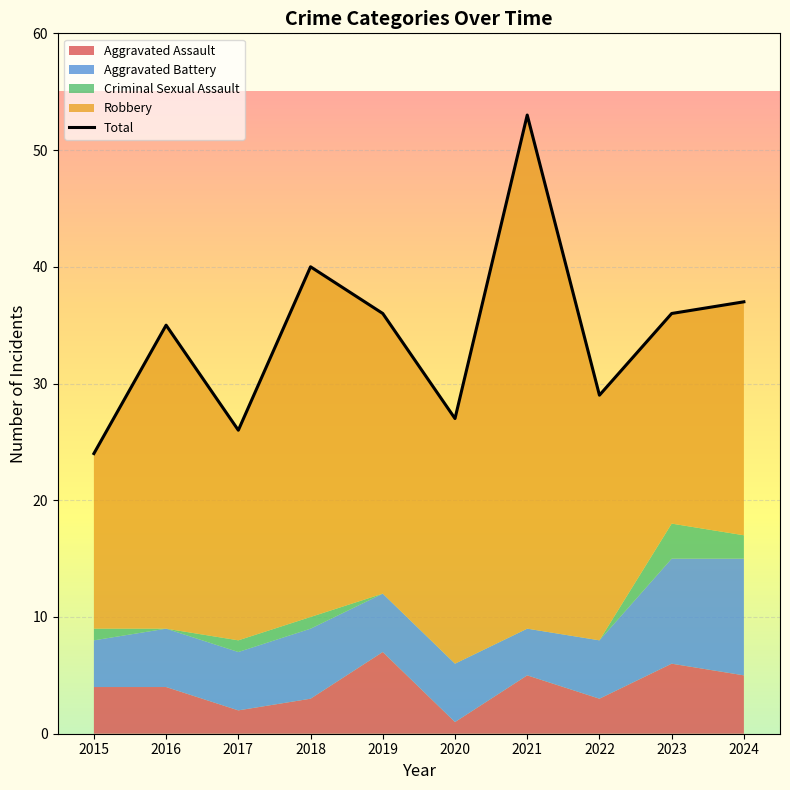

True or false: Aggravated Assault and Criminal Sexual Assault cross at least once.

False